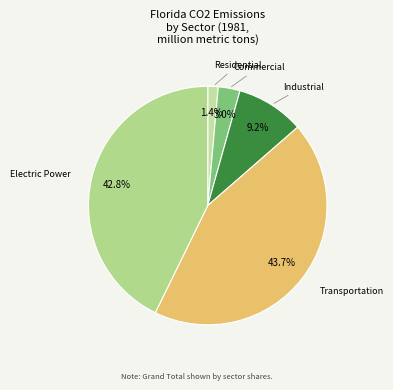

To the nearest percent, what is the average slice percentage?

20%